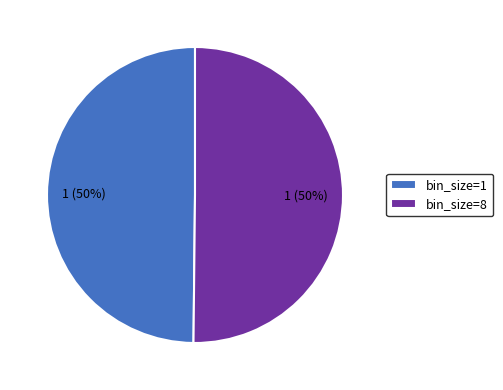

Combined, do bin_size=8 and bin_size=1 account for over 50%?

Yes